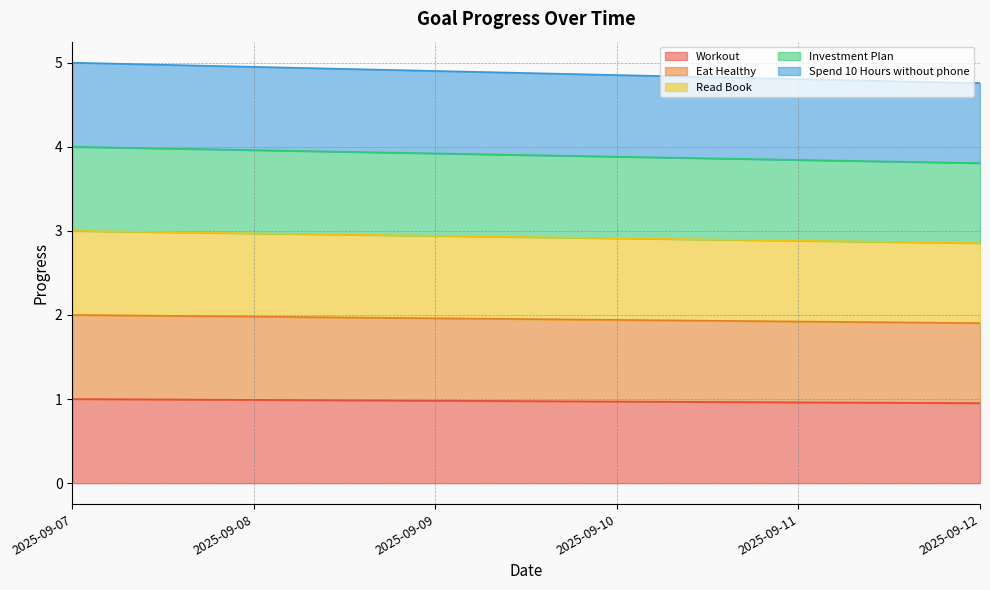

At how many categories does at least one series exceed 1?

6